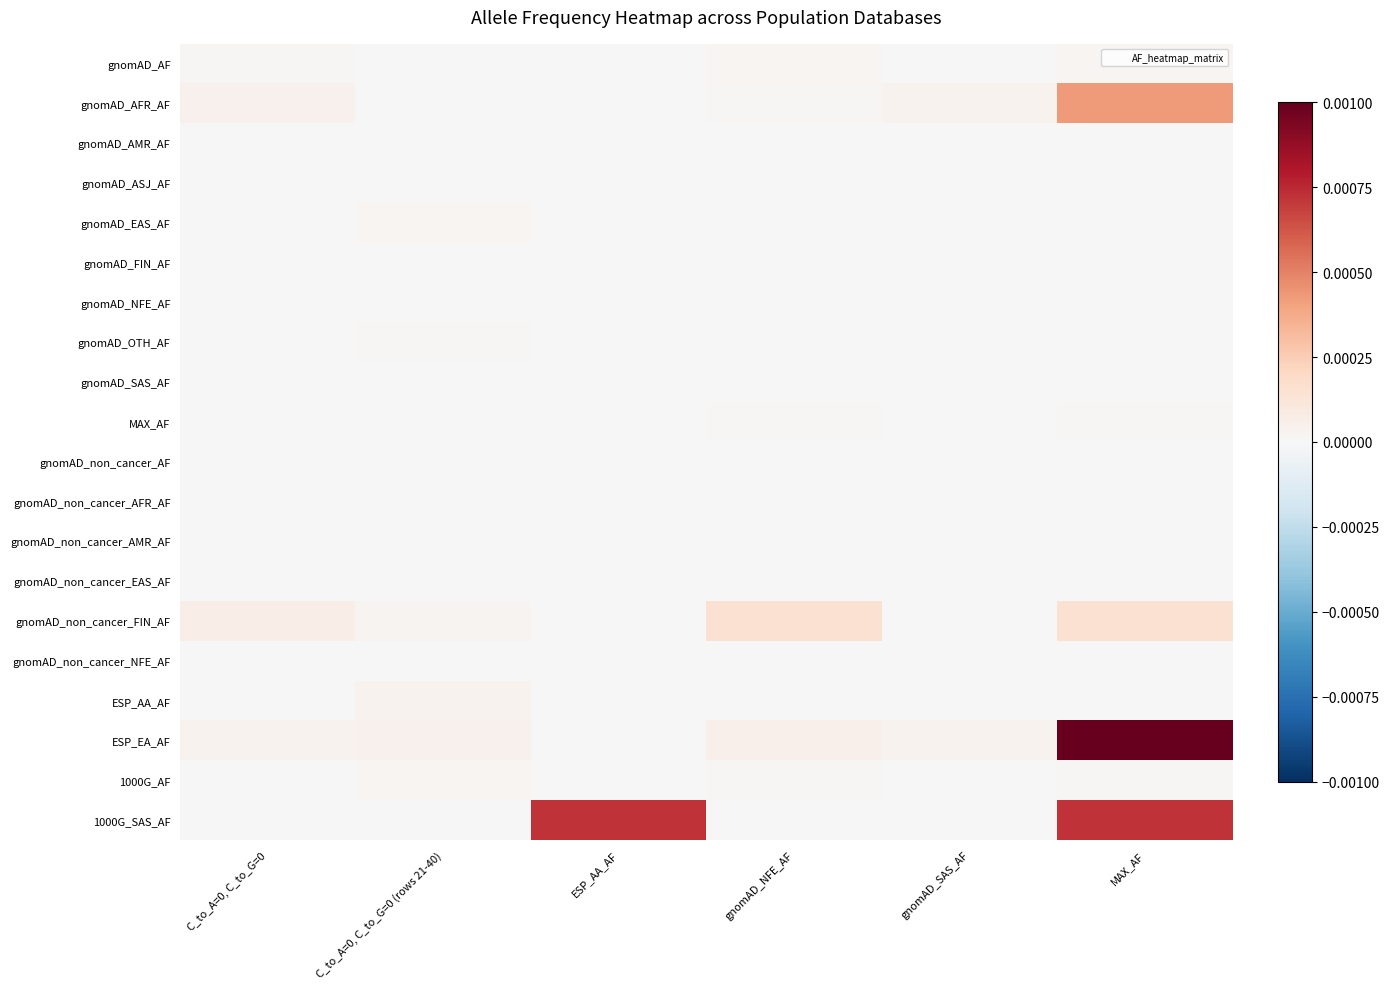

At which category is the sum across all series the highest?

MAX_AF